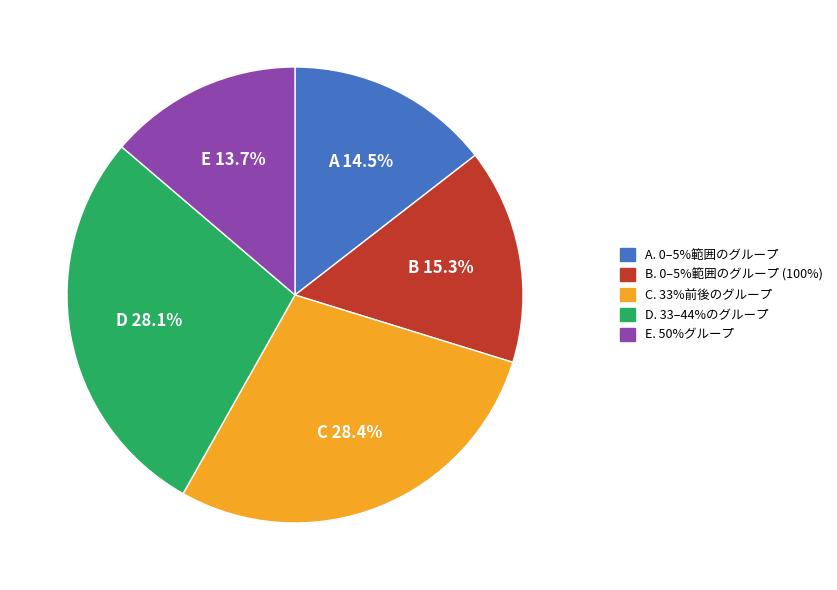

What percentage is NOT represented by A?

85.5%